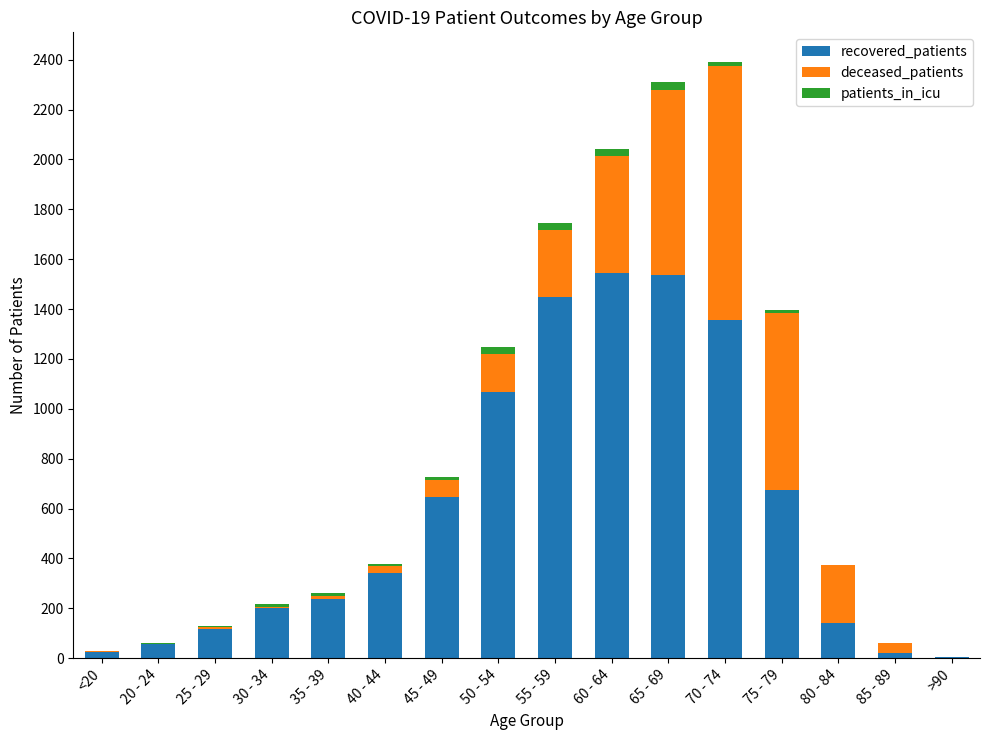

What is the highest value of the recovered_patients series?

1543